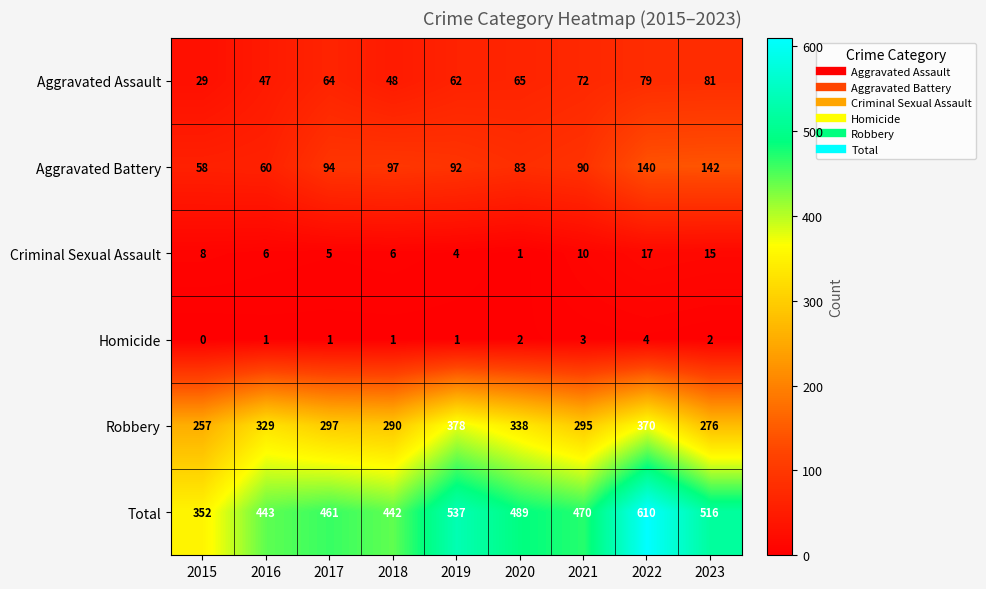

At how many categories does at least one series exceed 227?

9